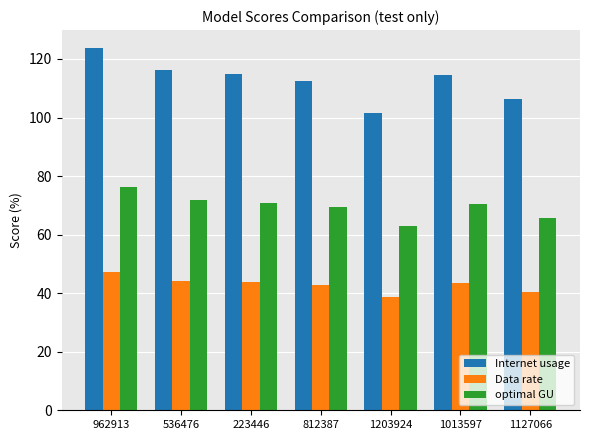

Which series changed the most between 962913 and 812387?

Internet usage